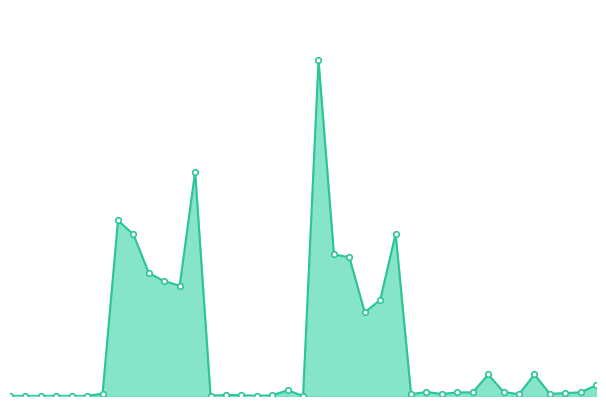

What is the greatest value displayed?

64216.0